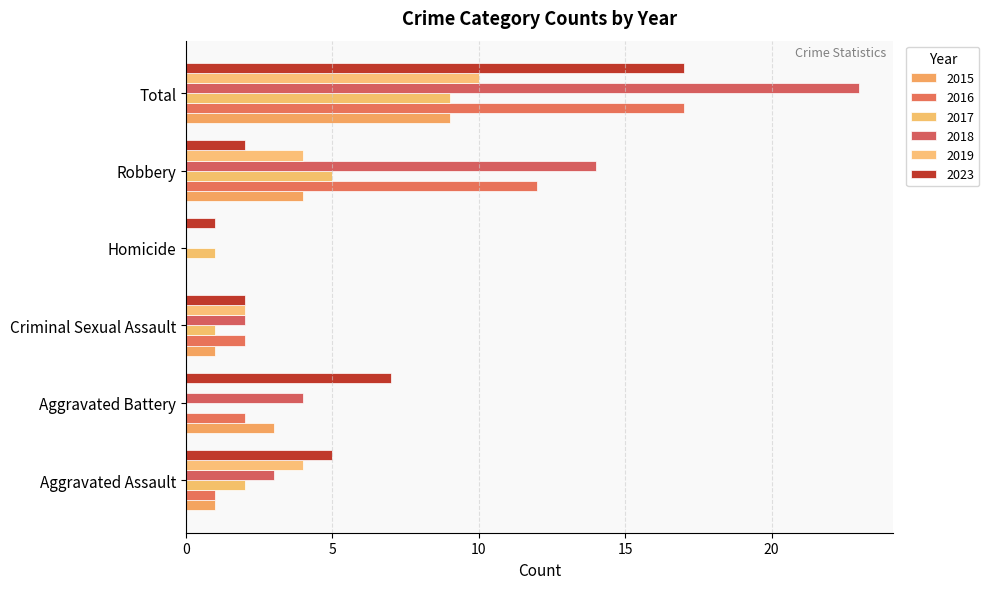

How many positive values does the 2017 series have?

5